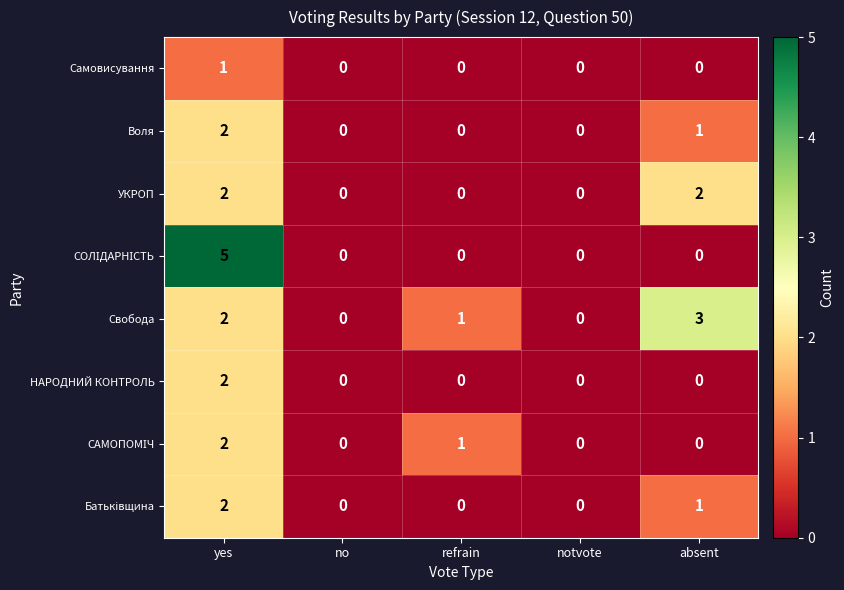

Which series has the largest total across all categories?

Свобода